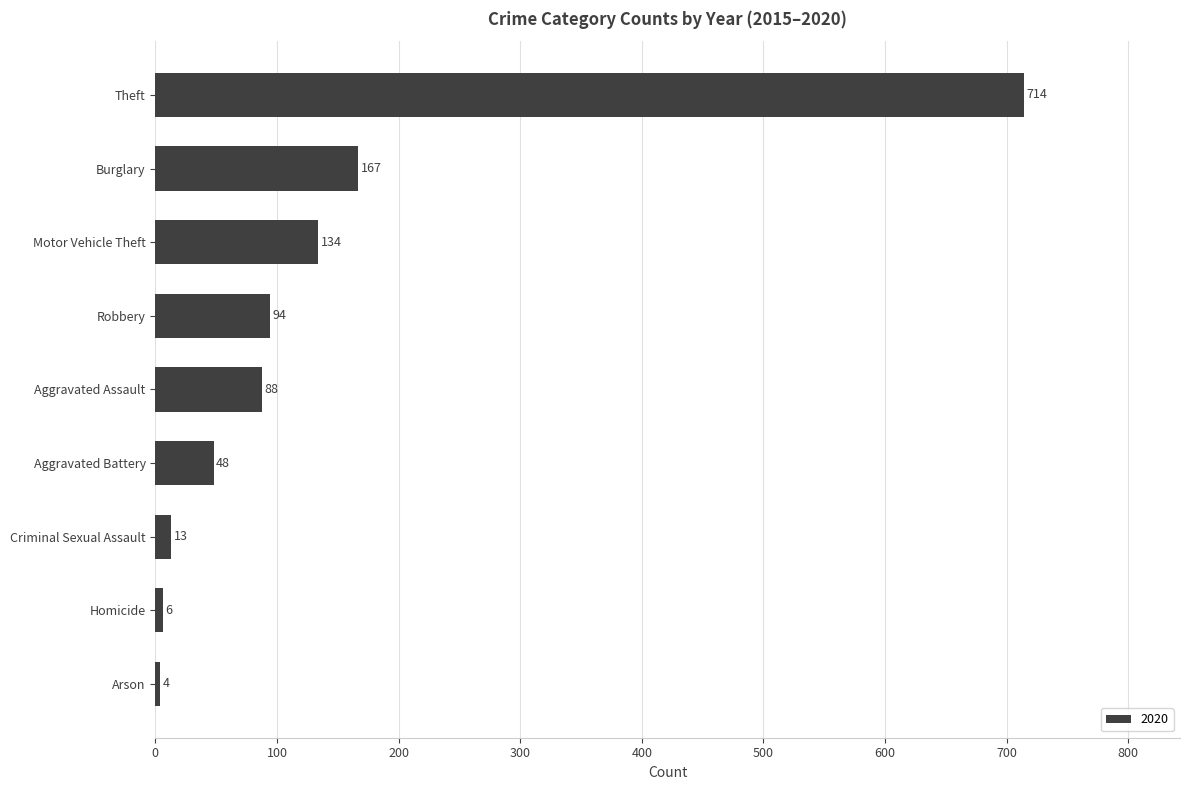

How many bars are there in total?

9